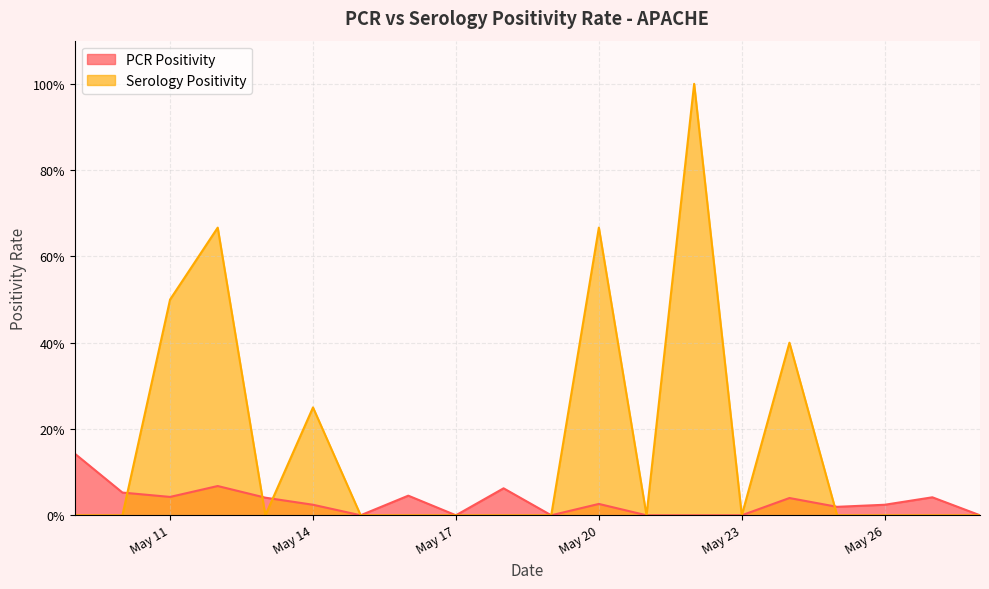

Count the Serology Positivity values in the range 0 to 1.

20